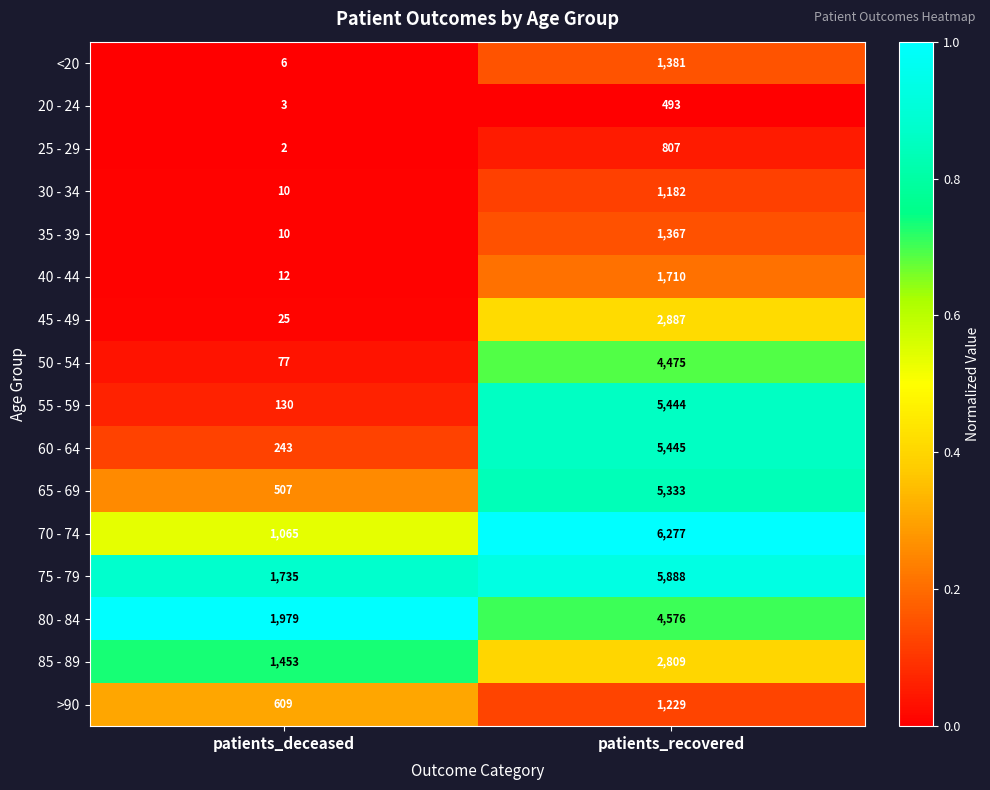

The >90 series shows 645 at patients_recovered. True or false?

False